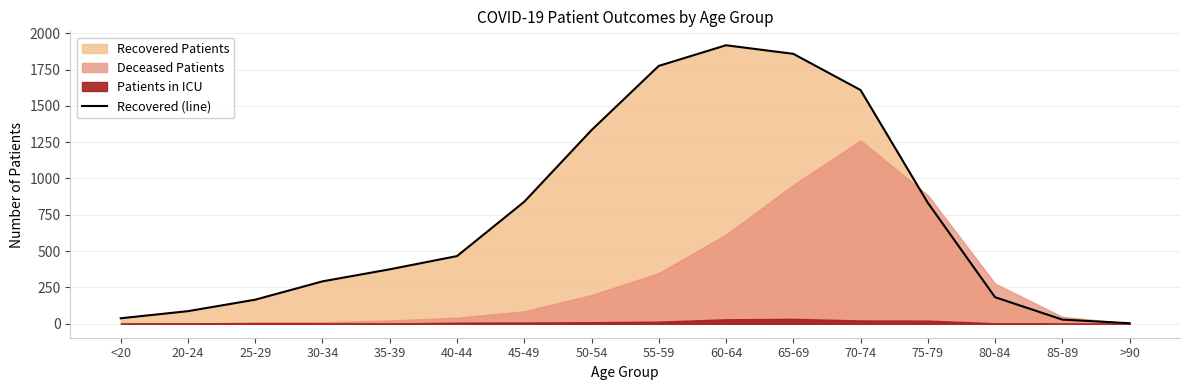

What is the label of the 6th point from the right?

65-69